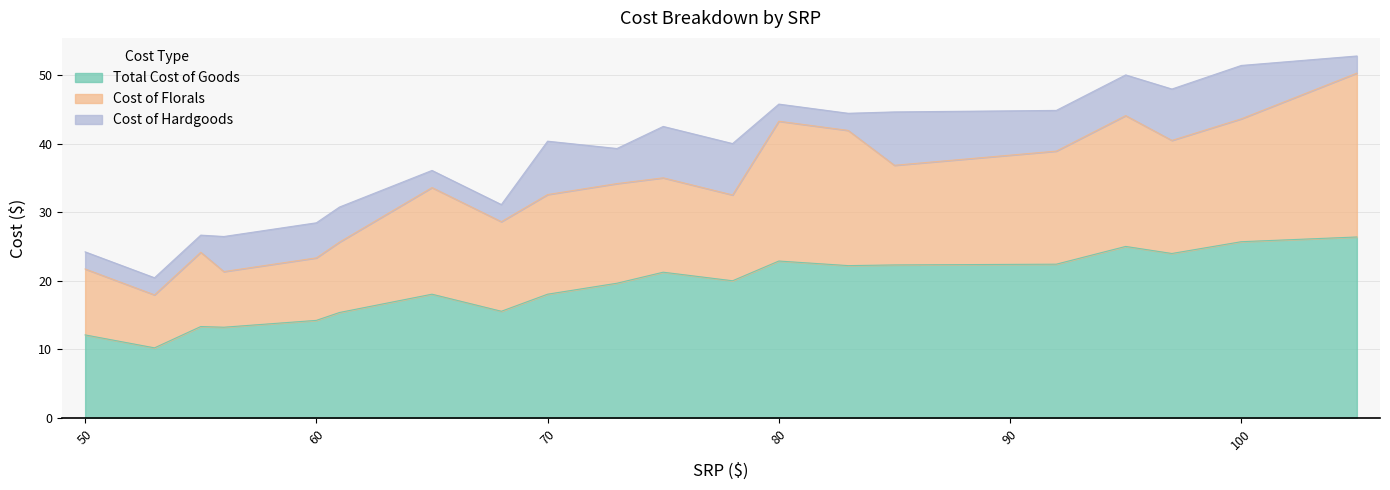

At how many categories does at least one series exceed 16?

13